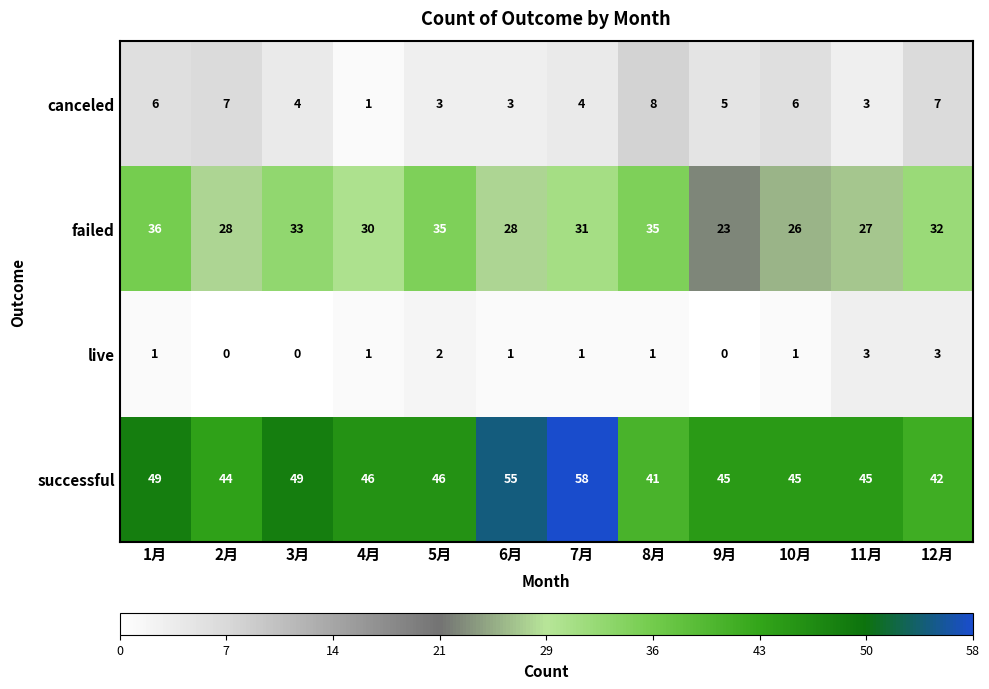

Which category has the highest value across all series?

7月